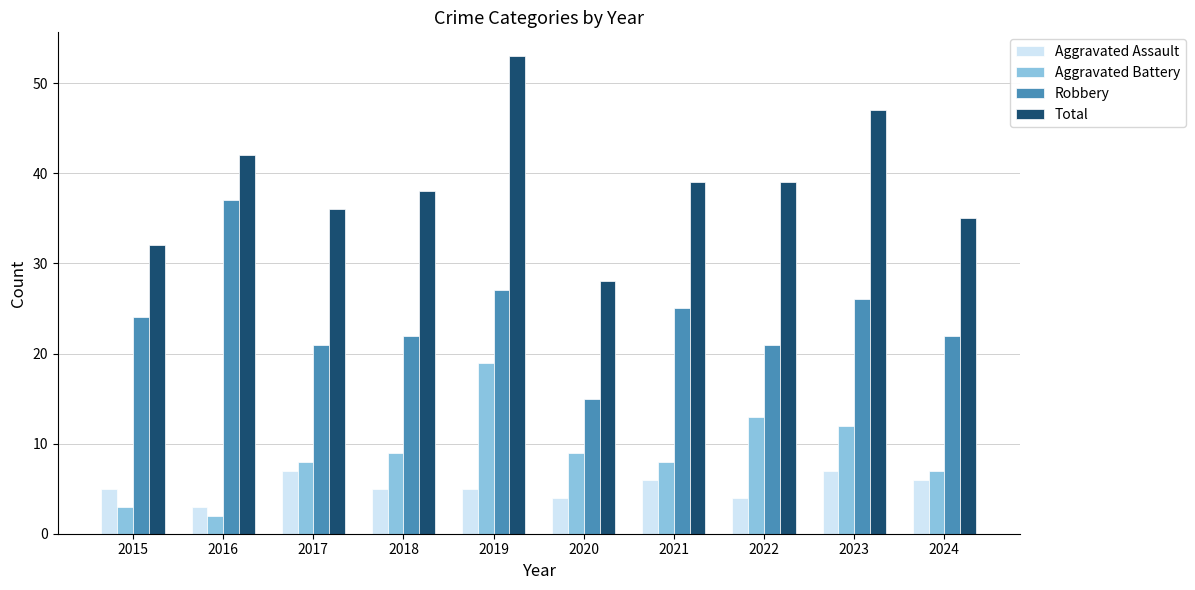

What is the smallest value displayed?

2